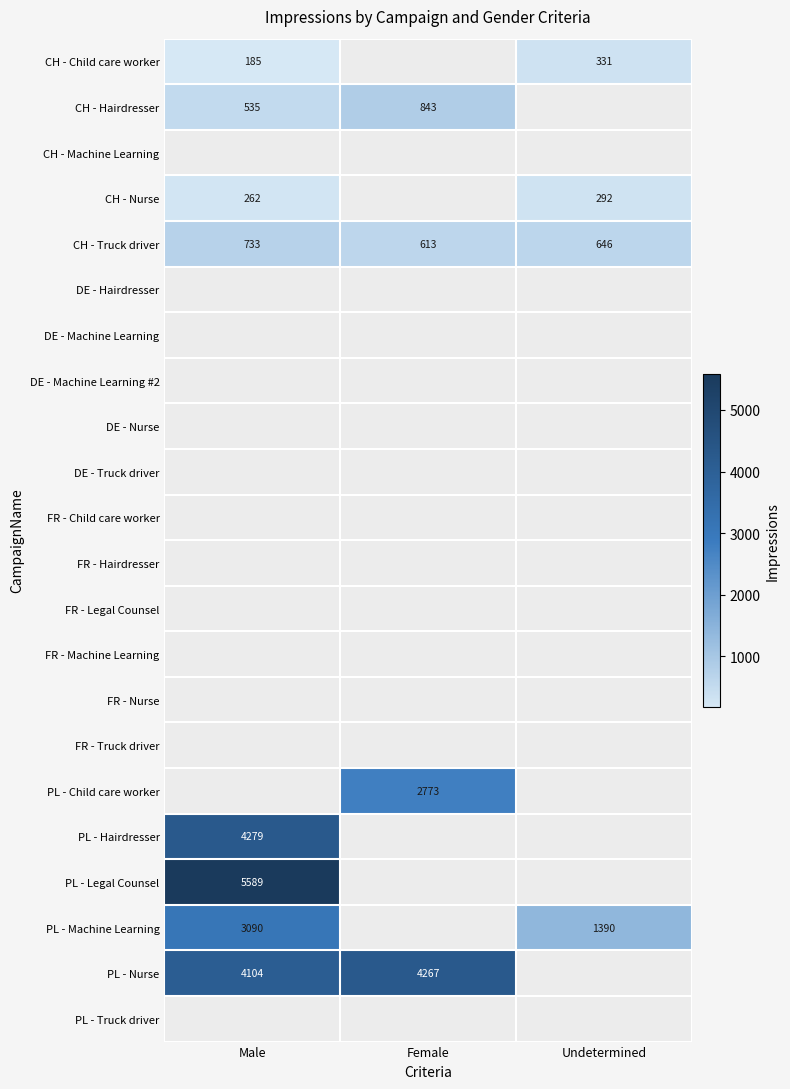

At how many categories does at least one series exceed 5055?

1